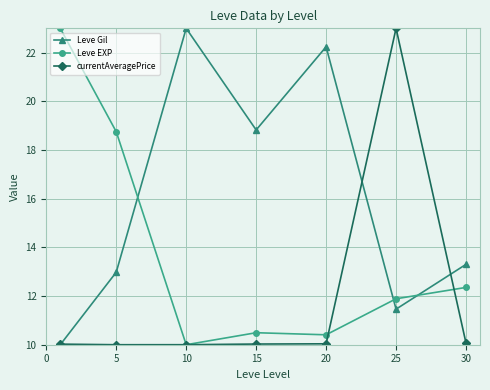

How many interior local peaks does the Leve Gil series have?

2